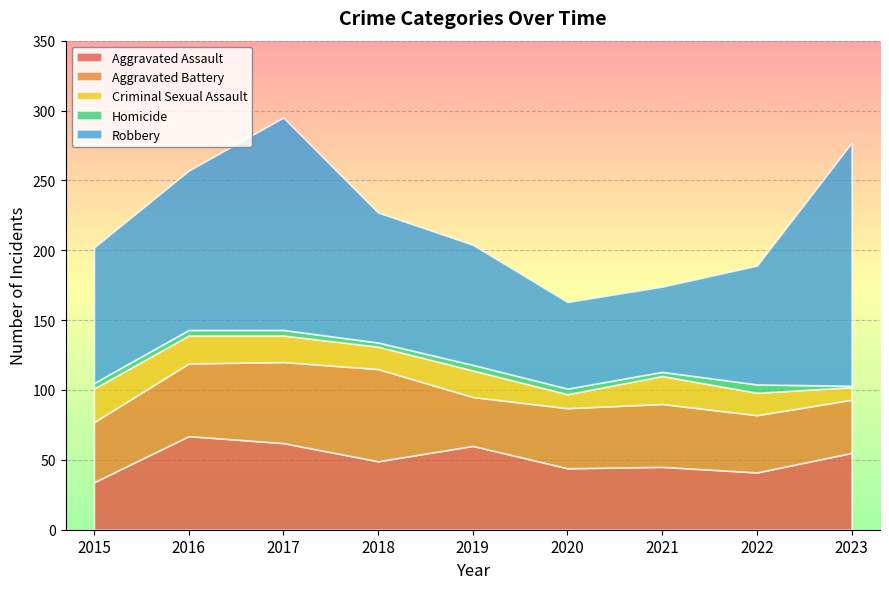

Reading left to right, transcribe all the data shown in this chart.

Aggravated Assault: 2015=34	2016=67	2017=62	2018=49	2019=60	2020=44	2021=45	2022=41	2023=55
Aggravated Battery: 2015=43	2016=52	2017=58	2018=66	2019=35	2020=43	2021=45	2022=41	2023=38
Criminal Sexual Assault: 2015=24	2016=20	2017=19	2018=16	2019=19	2020=10	2021=20	2022=16	2023=9
Homicide: 2015=4	2016=4	2017=4	2018=3	2019=4	2020=4	2021=3	2022=6	2023=1
Robbery: 2015=97	2016=114	2017=152	2018=93	2019=86	2020=62	2021=61	2022=85	2023=174